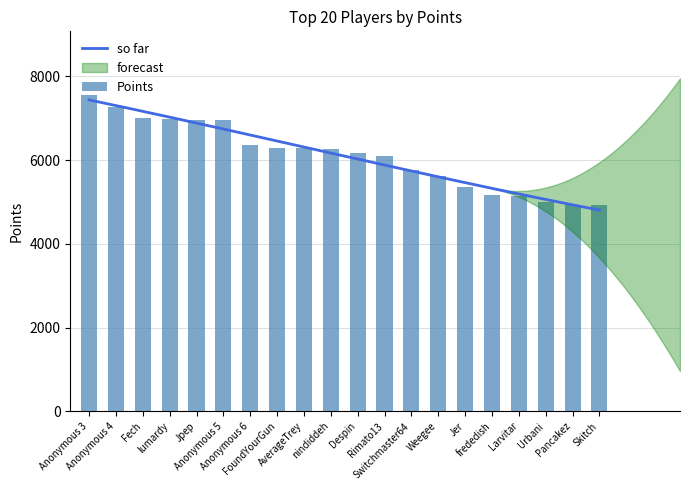

What is the change in value from Despin to Larvitar?

-1014